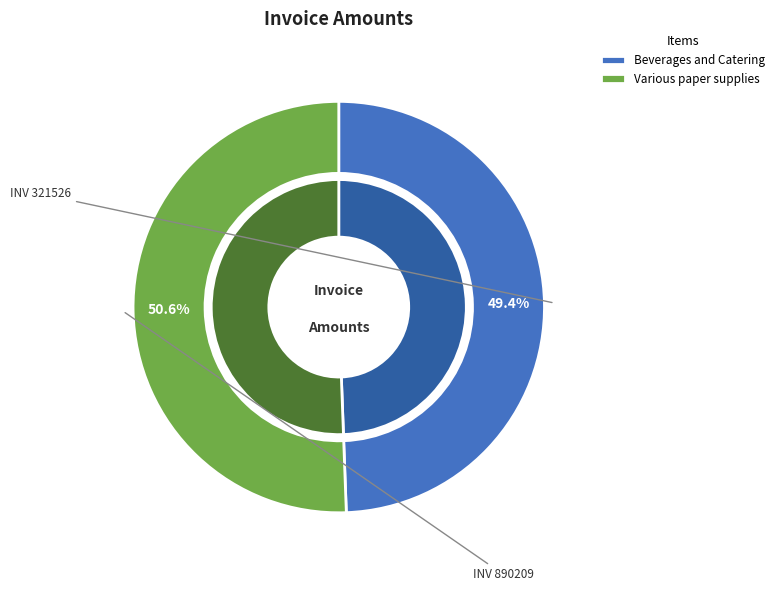

To the nearest percent, what is the combined percentage of 890209 (Various paper supplies) and 321526 (Beverages and Catering)?

100%